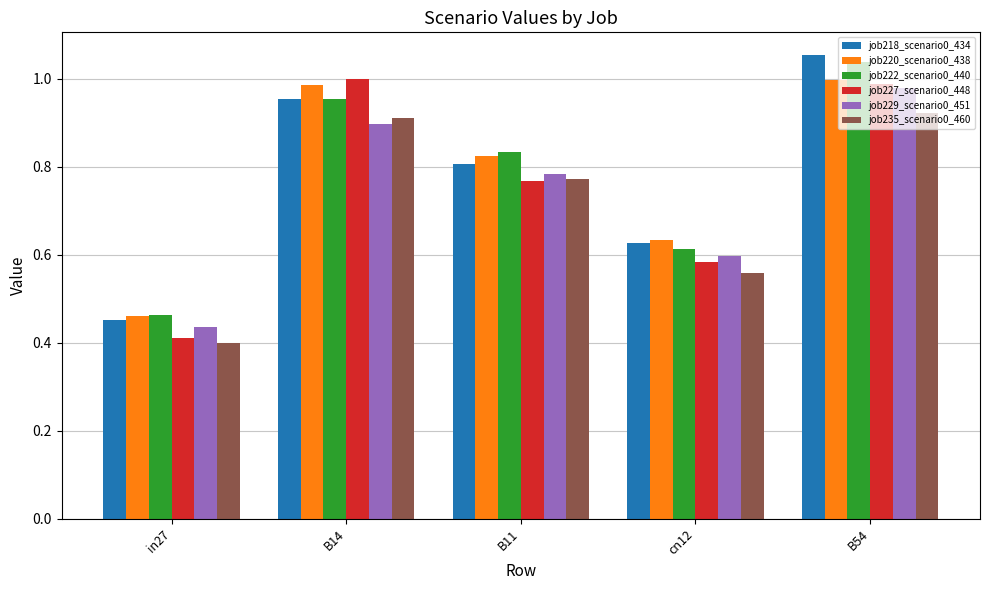

True or false: job235_scenario0_460 has a value of 0.2 at cn12.

False